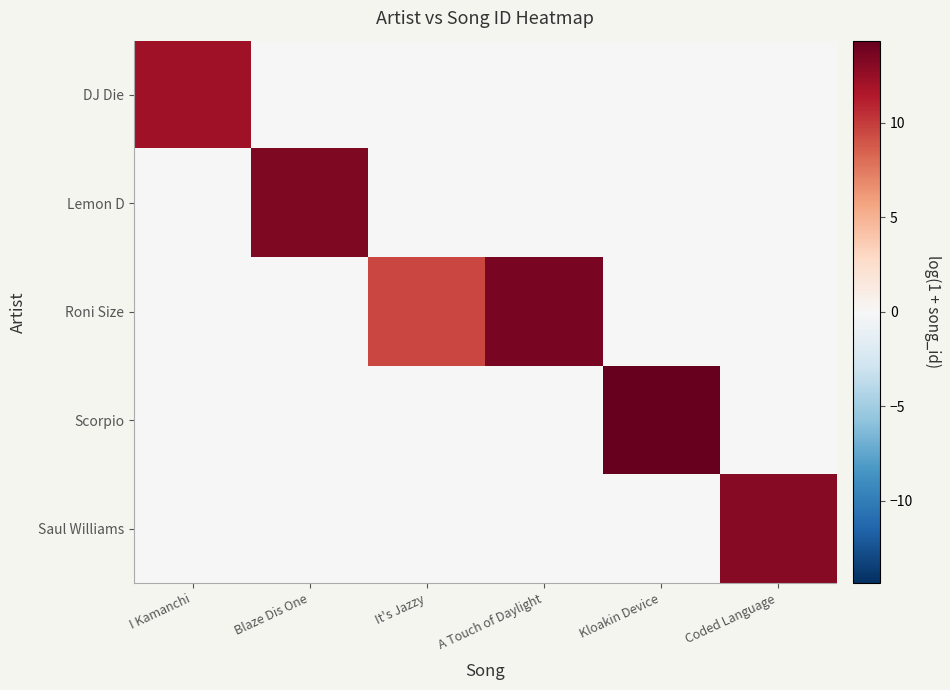

Reading right to left, extract all data points from this chart.

DJ Die: Coded Language=0.0	Kloakin Device=0.0	A Touch of Daylight=0.0	It's Jazzy=0.0	Blaze Dis One=0.0	I Kamanchi=12.2
Lemon D: Coded Language=0.0	Kloakin Device=0.0	A Touch of Daylight=0.0	It's Jazzy=0.0	Blaze Dis One=13.4	I Kamanchi=0.0
Roni Size: Coded Language=0.0	Kloakin Device=0.0	A Touch of Daylight=13.6	It's Jazzy=9.6	Blaze Dis One=0.0	I Kamanchi=0.0
Scorpio: Coded Language=0.0	Kloakin Device=14.3	A Touch of Daylight=0.0	It's Jazzy=0.0	Blaze Dis One=0.0	I Kamanchi=0.0
Saul Williams: Coded Language=13.0	Kloakin Device=0.0	A Touch of Daylight=0.0	It's Jazzy=0.0	Blaze Dis One=0.0	I Kamanchi=0.0